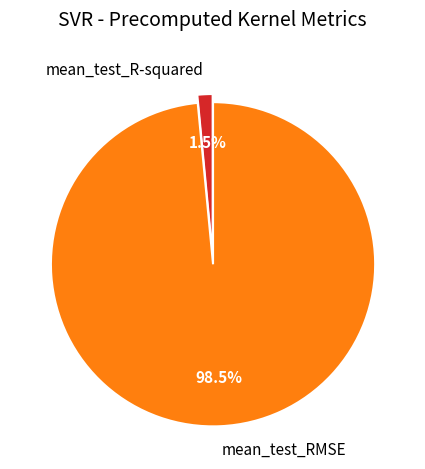

How much of the chart is everything except mean_test_RMSE?

1.5%